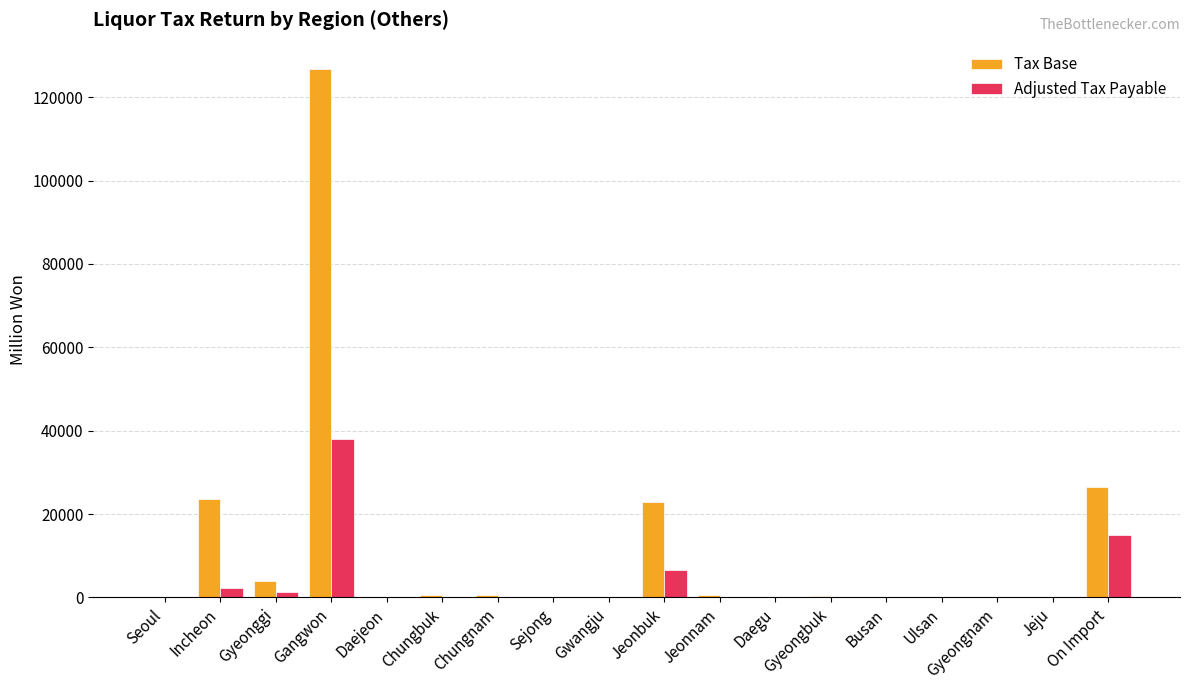

At which category is the sum across all series the highest?

Gangwon